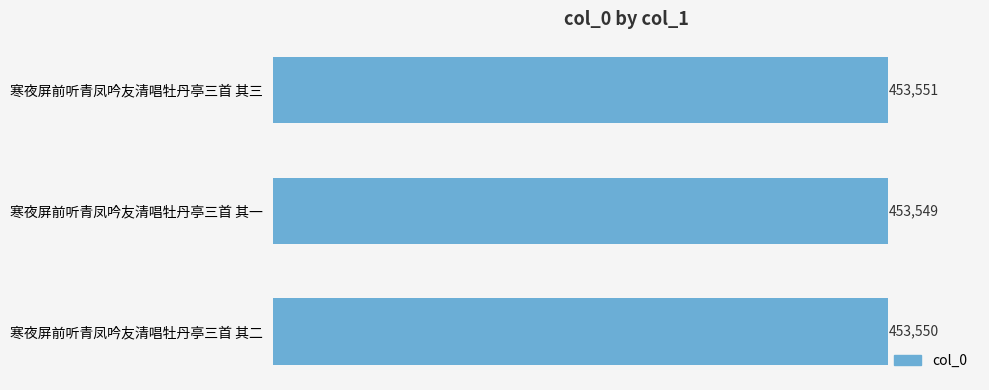

The chart shows a value of 312540 at 寒夜屏前听青凤吟友清唱牡丹亭三首 其三. True or false?

False